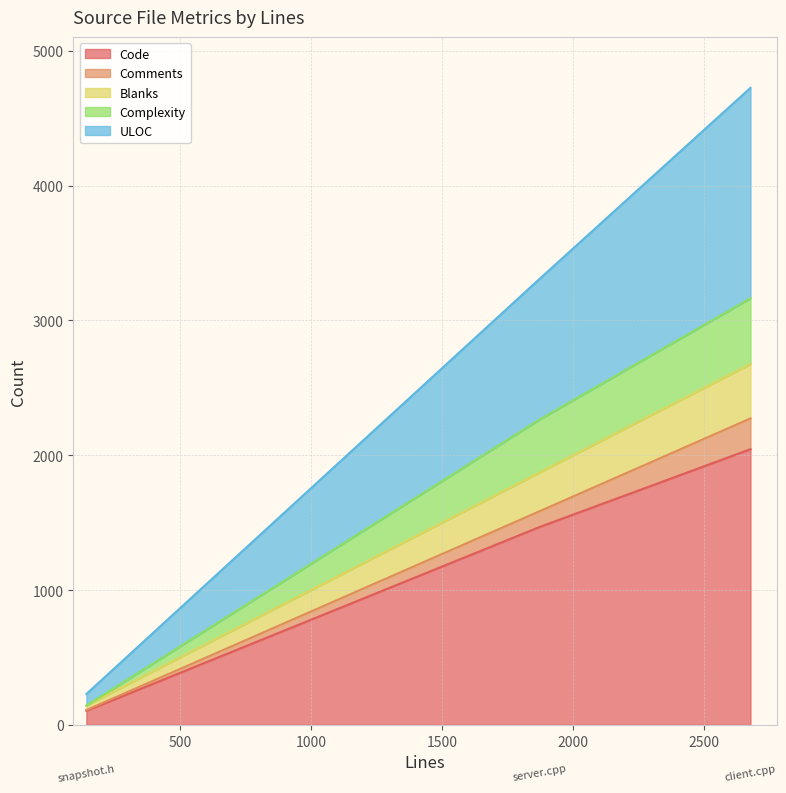

What is the highest value of the Code series?

2045